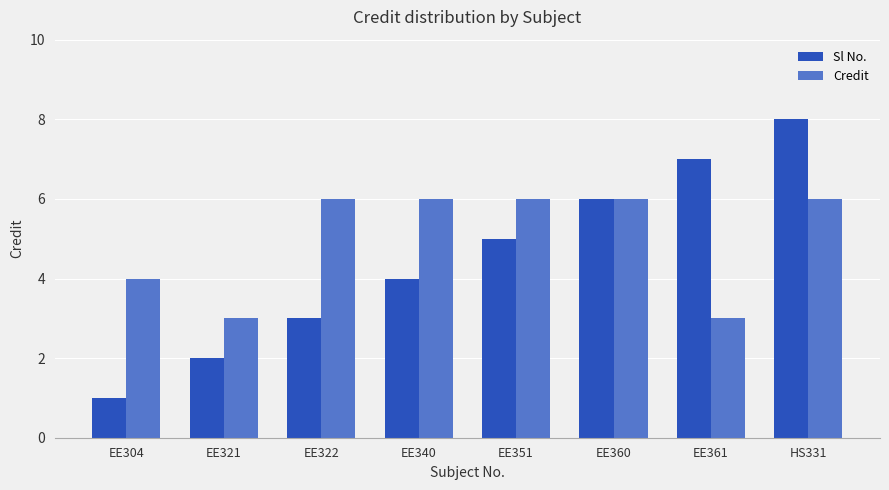

What is the approximate value of Credit at EE322?

6